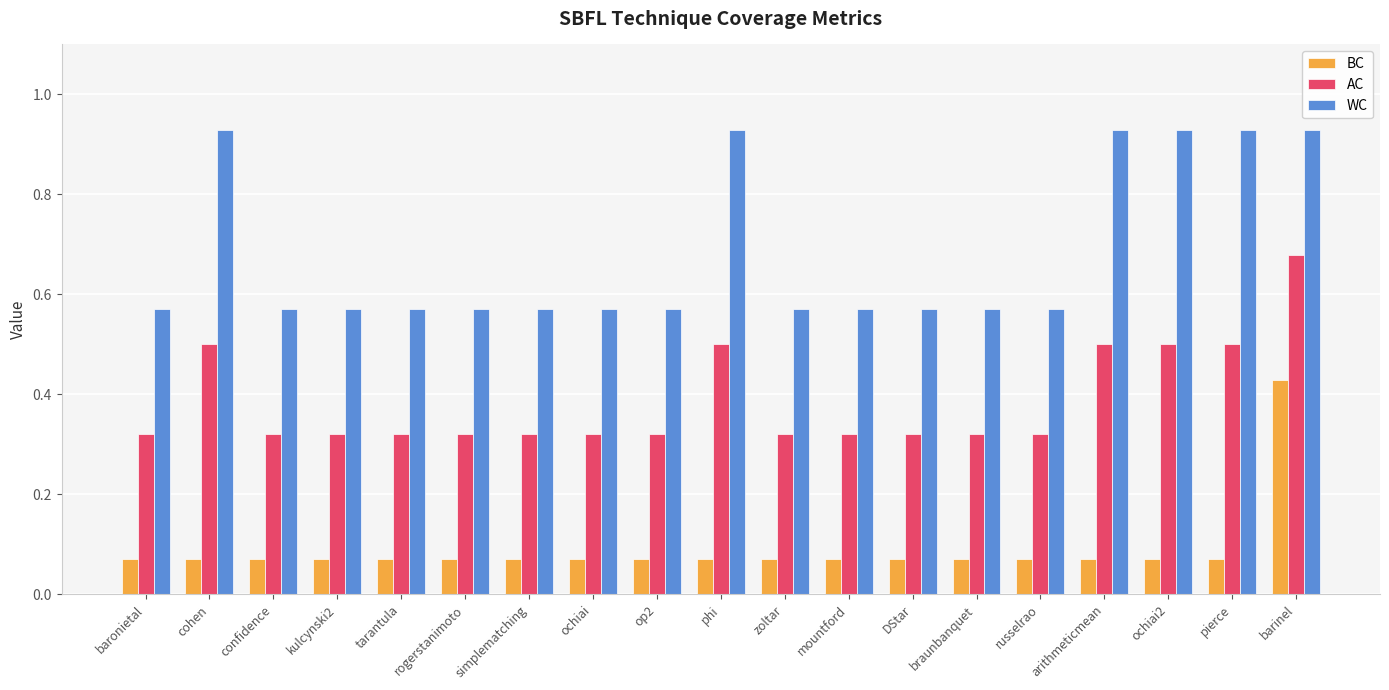

Which series has the largest total across all categories?

WC